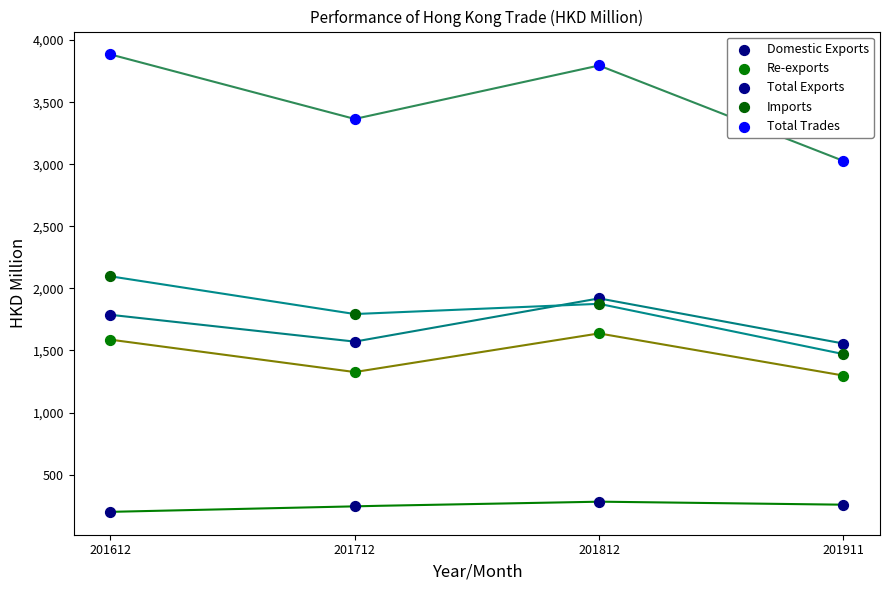

Which series has the largest Y range (max minus min)?

Total Trades